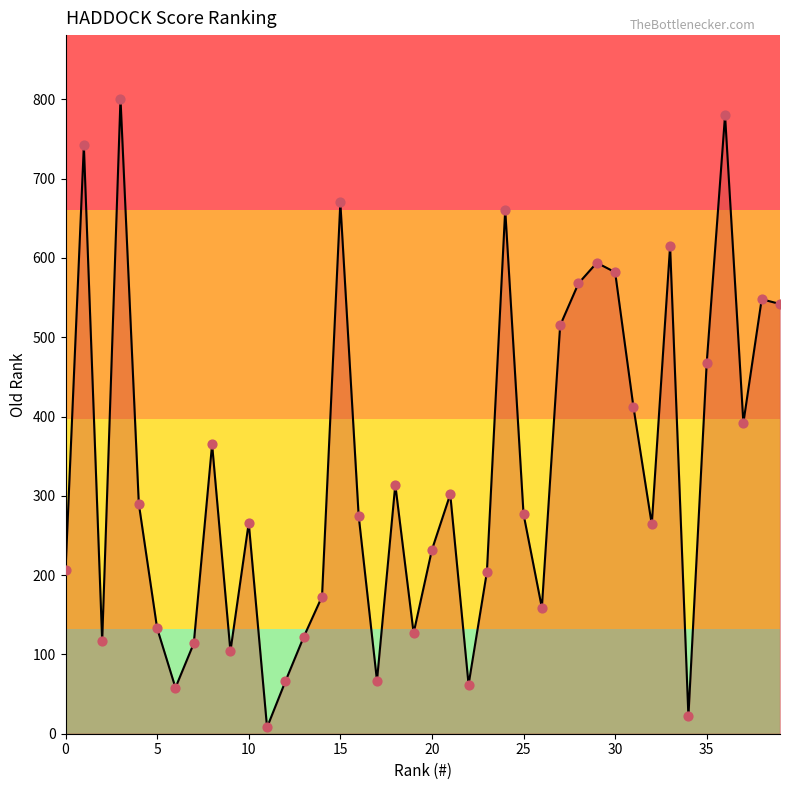

Which series contains the lowest Y value?

old_rank_line